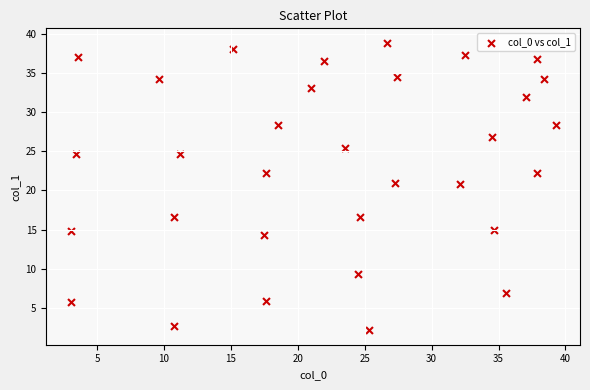

What is the range of X values (max minus min)?

36.3